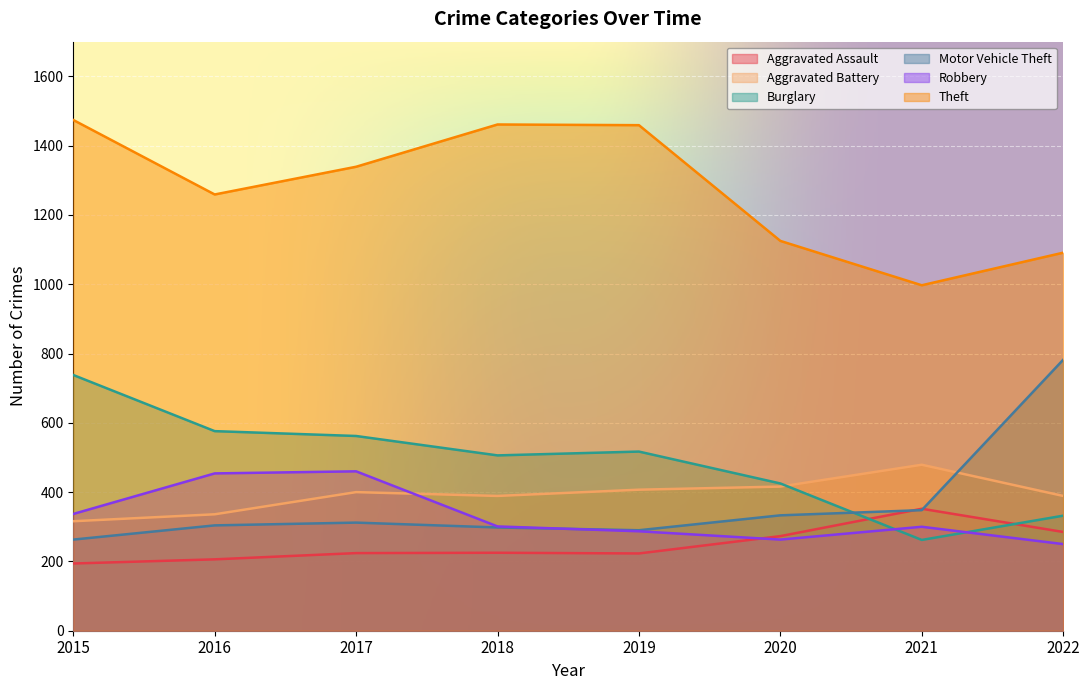

Which series changed the most between 2017 and 2021?

Theft